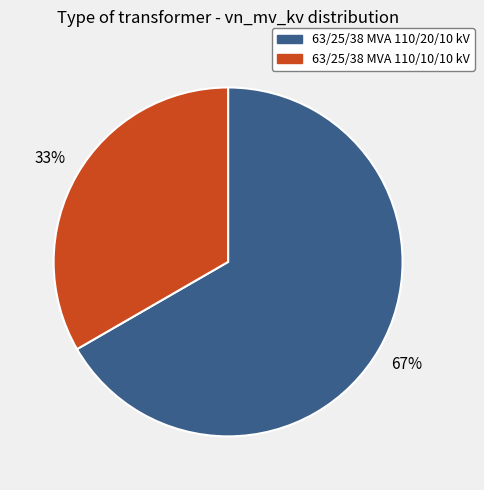

Is it true that 63/25/38 MVA 110/10/10 kV is 33% of the pie?

True